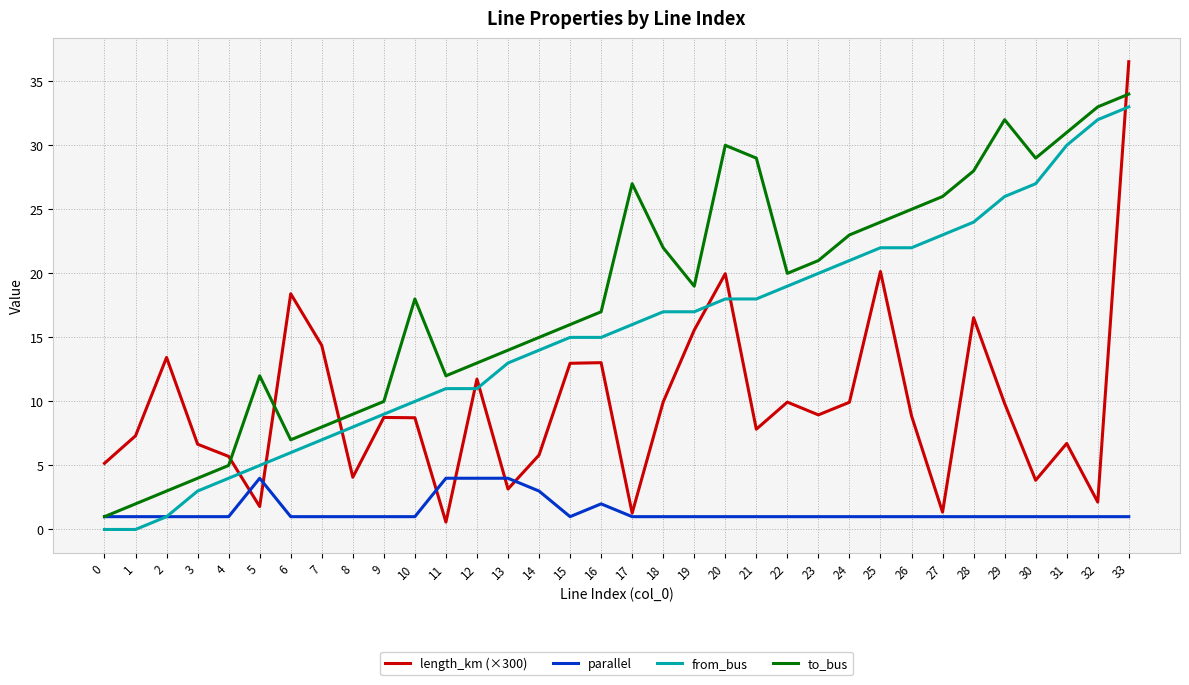

The from_bus series shows 21.5 at 1. True or false?

False